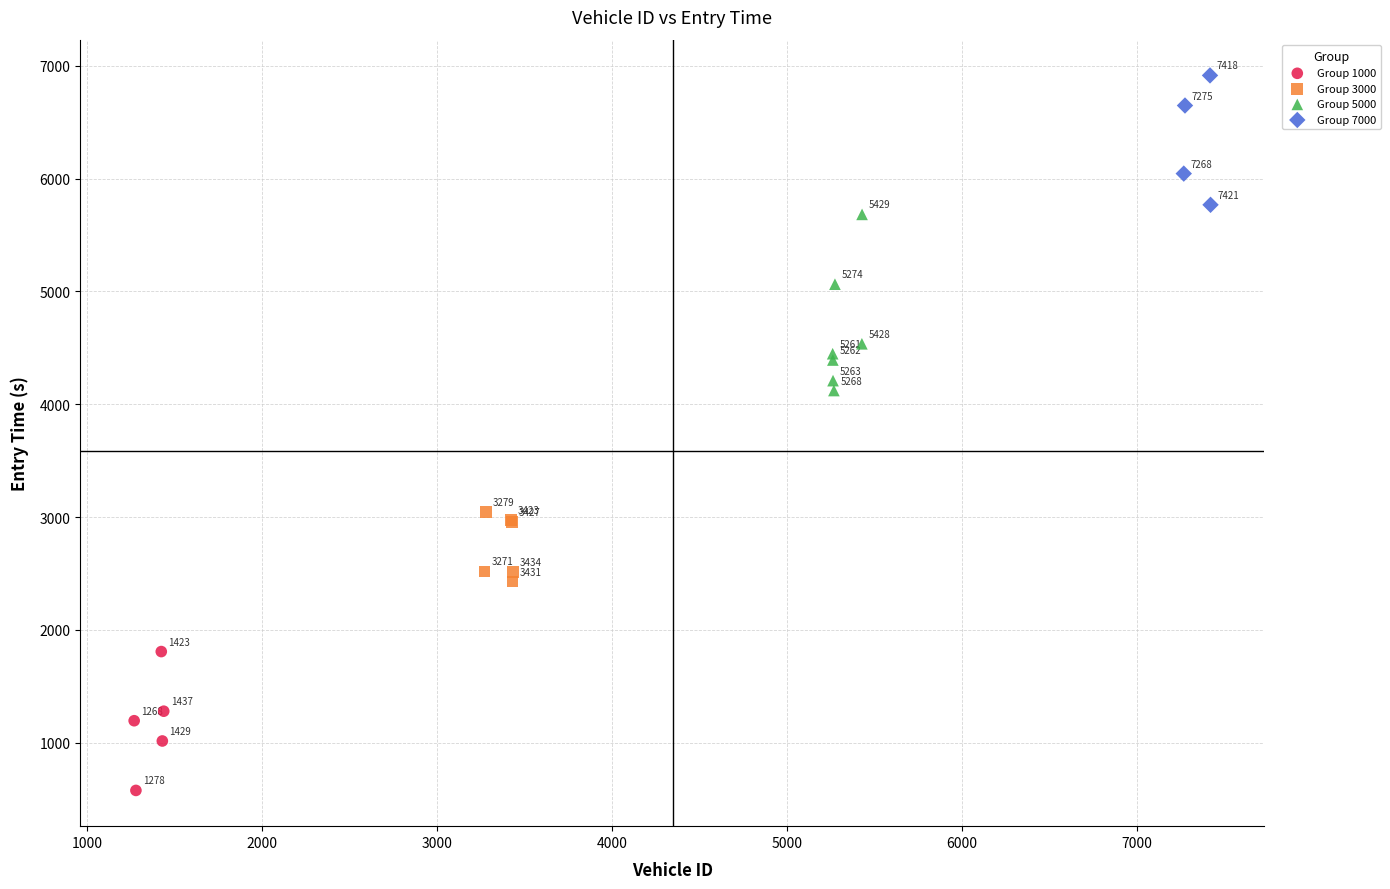

What are all the series names shown in the legend?

Group 1000, Group 3000, Group 5000, Group 7000